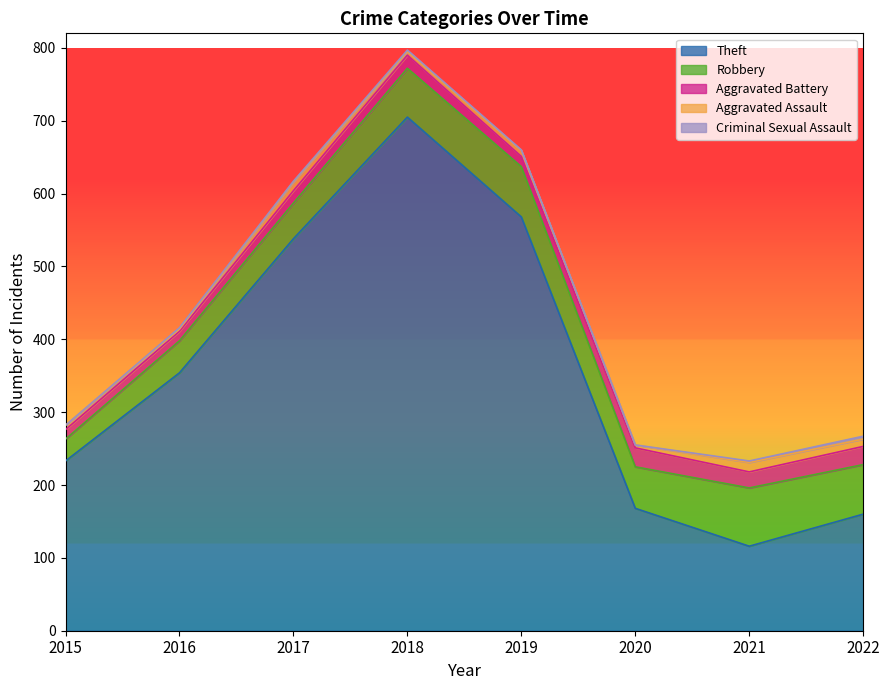

The value of Robbery at 2020 is 100. True or false?

False